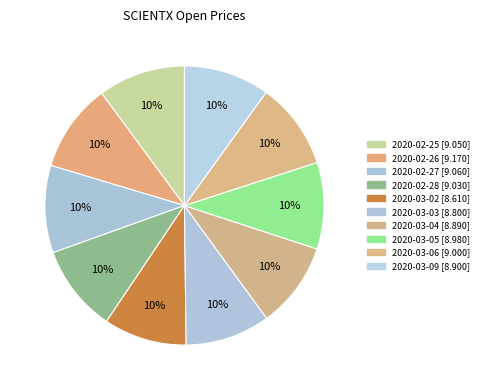

How many segments does this pie chart have?

10